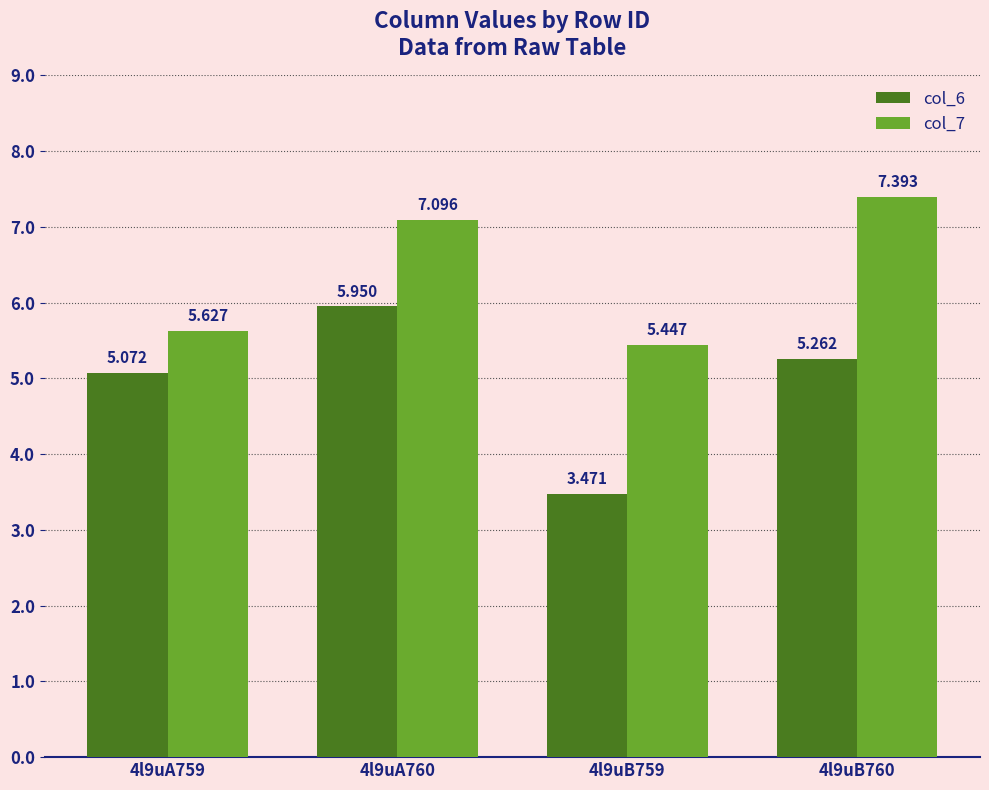

What is the spread (max minus min) of values at 4l9uB759?

2.0